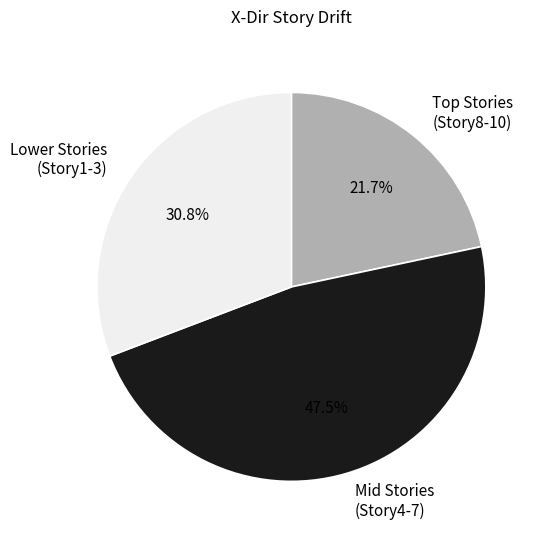

What percentage is NOT represented by Mid Stories (Story4-7)?

52.5%